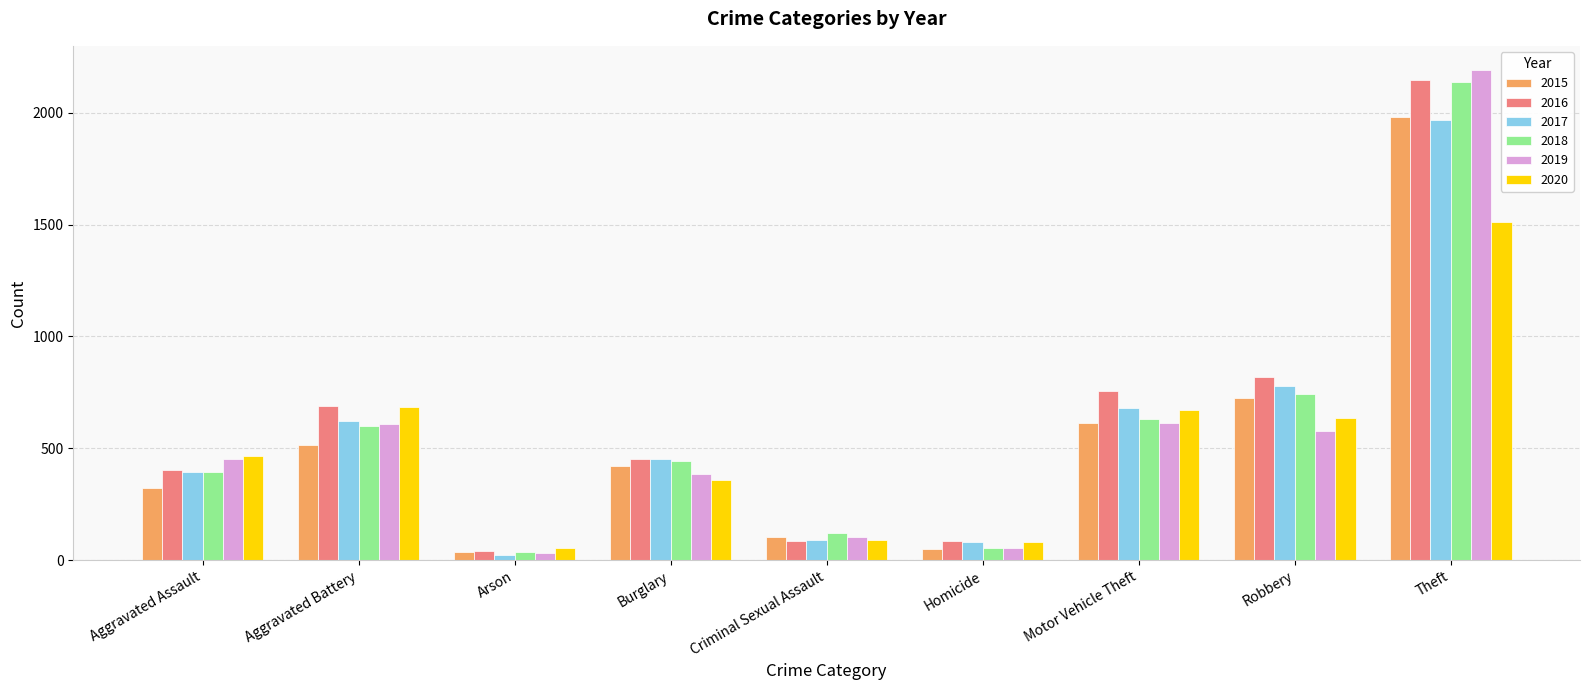

How many bars are there in total?

54